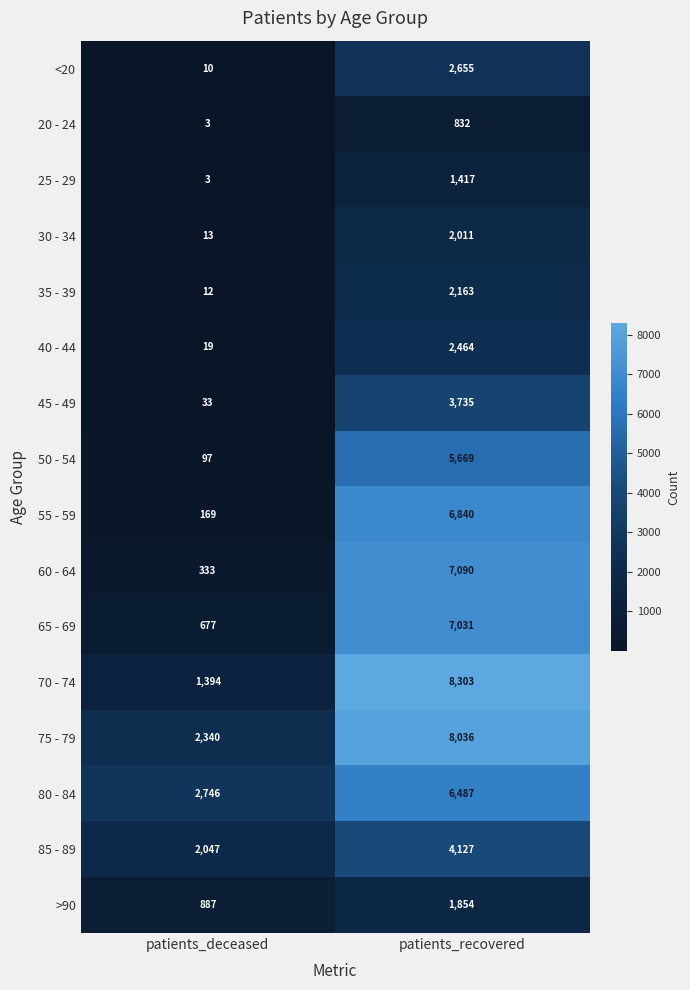

What is the difference between the maximum and minimum values in the 75 - 79 series?

5696